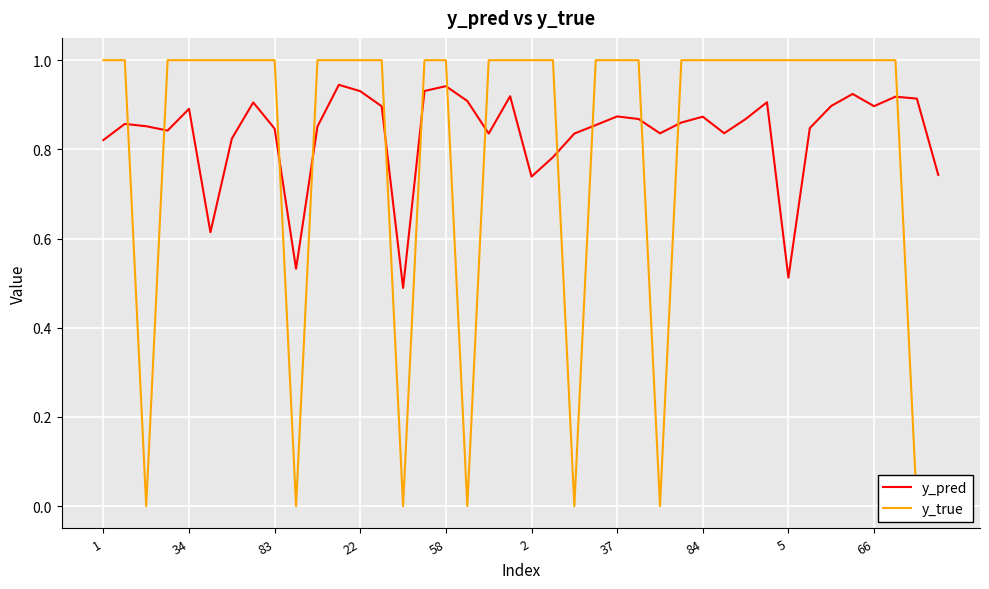

The value of y_pred at 84 is 0.2. True or false?

False